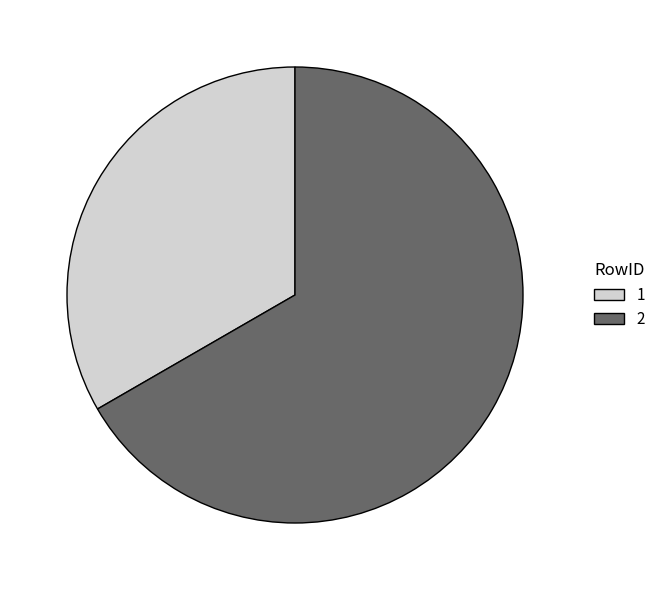

True or false: 2 accounts for 78% of the total.

False